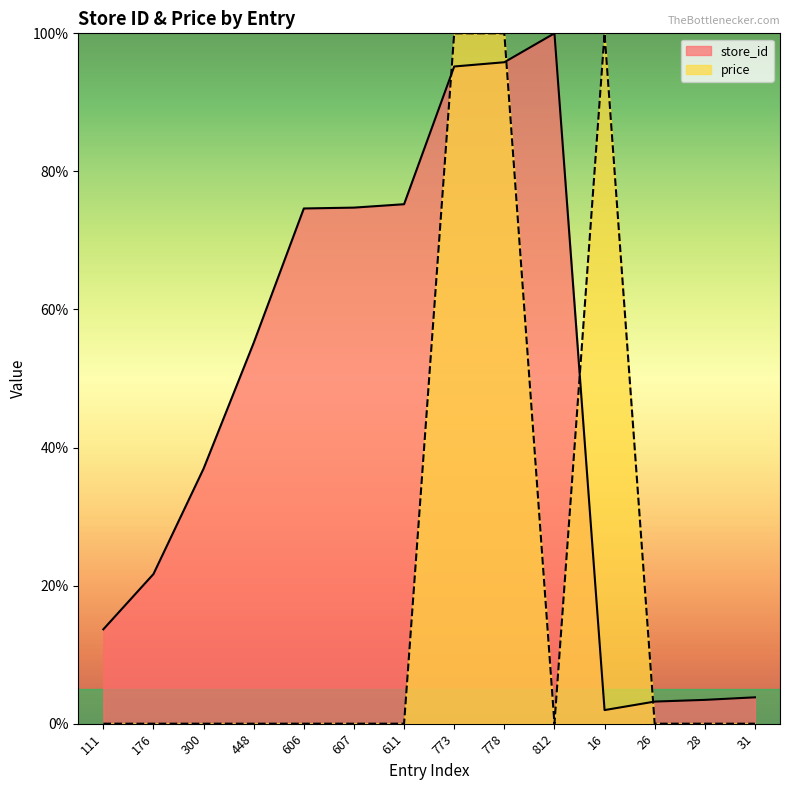

The store_id series shows 95.2 at 773. True or false?

True